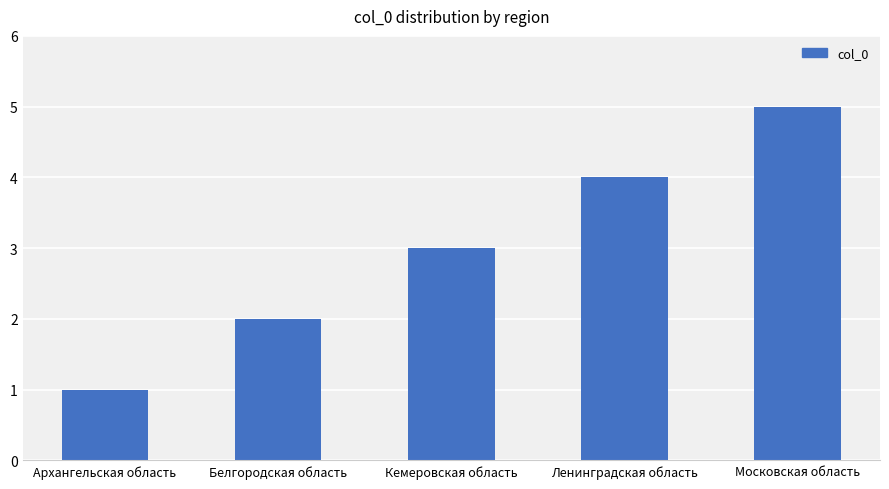

Are the bars horizontal?

No